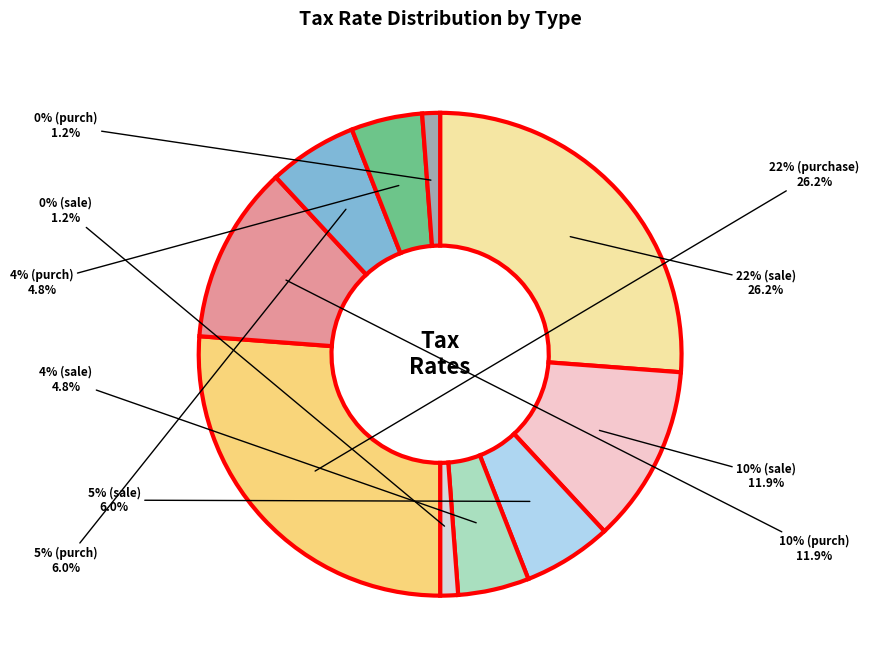

To the nearest percent, what portion does 5% (purchase) represent?

6%